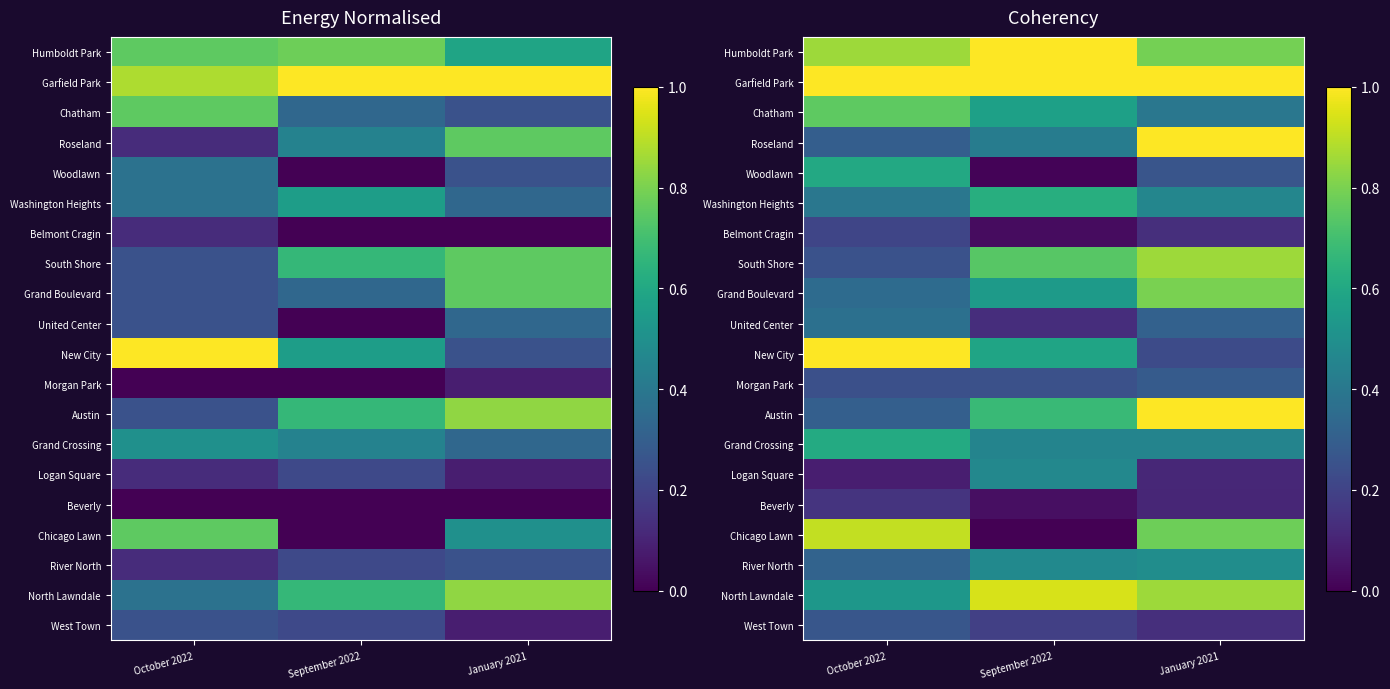

At how many categories does at least one series exceed 0?

3